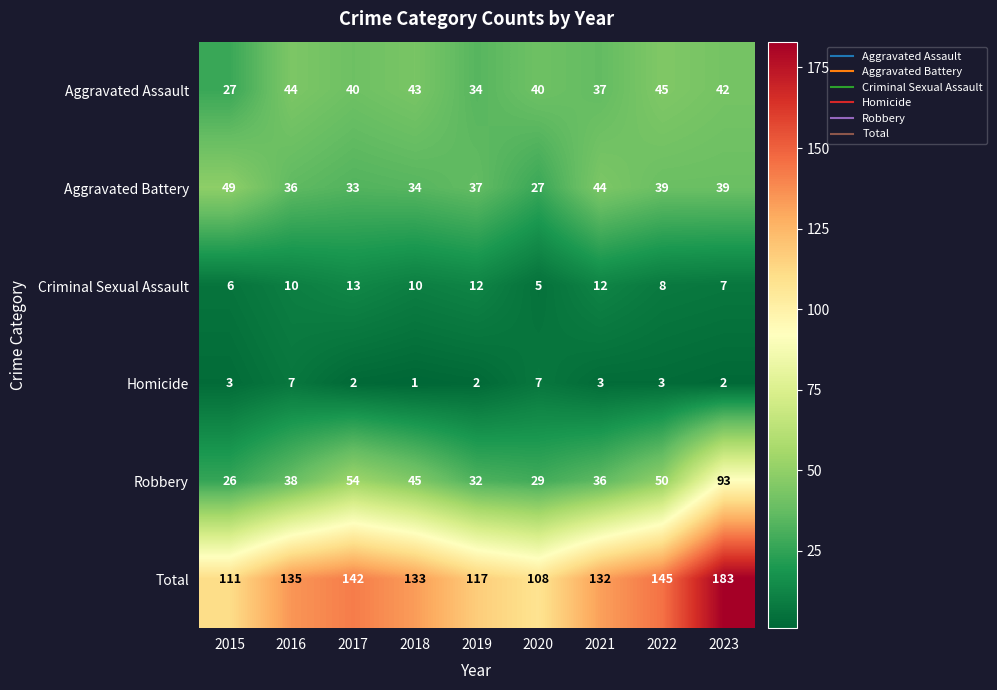

What is the difference between the Robbery values at 2022 and 2017?

4